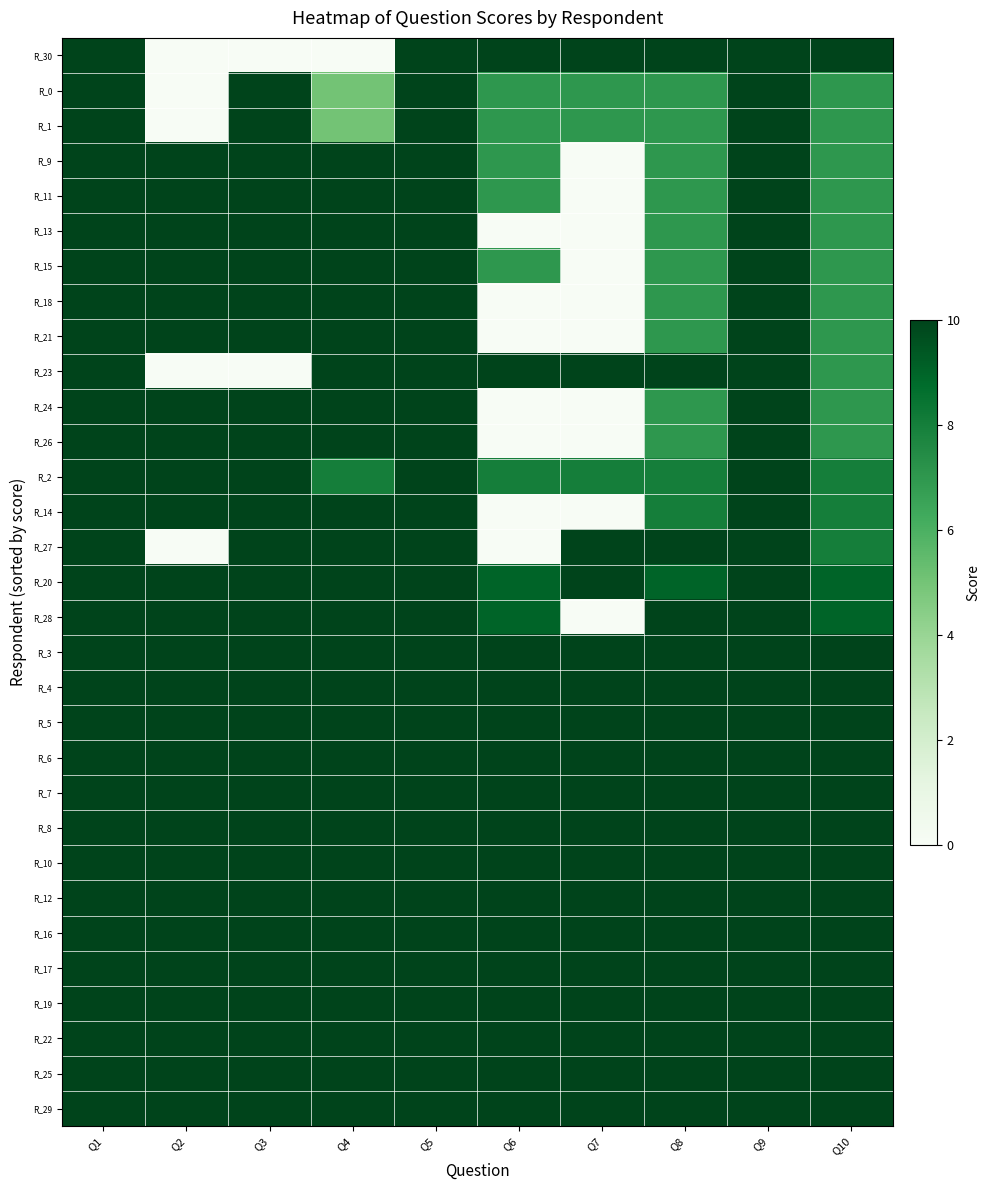

Reading right to left, extract all data points from this chart.

R_30: Q10=10	Q9=10	Q8=10	Q7=10	Q6=10	Q5=10	Q4=0	Q3=0	Q2=0	Q1=31
R_0: Q10=7	Q9=10	Q8=7	Q7=7	Q6=7	Q5=10	Q4=5	Q3=10	Q2=0	Q1=31
R_1: Q10=7	Q9=10	Q8=7	Q7=7	Q6=7	Q5=10	Q4=5	Q3=10	Q2=0	Q1=31
R_9: Q10=7	Q9=10	Q8=7	Q7=0	Q6=7	Q5=10	Q4=10	Q3=10	Q2=10	Q1=31
R_11: Q10=7	Q9=10	Q8=7	Q7=0	Q6=7	Q5=10	Q4=10	Q3=10	Q2=10	Q1=31
R_13: Q10=7	Q9=10	Q8=7	Q7=0	Q6=0	Q5=10	Q4=10	Q3=10	Q2=10	Q1=31
R_15: Q10=7	Q9=10	Q8=7	Q7=0	Q6=7	Q5=10	Q4=10	Q3=10	Q2=10	Q1=31
R_18: Q10=7	Q9=10	Q8=7	Q7=0	Q6=0	Q5=10	Q4=10	Q3=10	Q2=10	Q1=31
R_21: Q10=7	Q9=10	Q8=7	Q7=0	Q6=0	Q5=10	Q4=10	Q3=10	Q2=10	Q1=31
R_23: Q10=7	Q9=10	Q8=10	Q7=10	Q6=10	Q5=10	Q4=10	Q3=0	Q2=0	Q1=31
R_24: Q10=7	Q9=10	Q8=7	Q7=0	Q6=0	Q5=10	Q4=10	Q3=10	Q2=10	Q1=31
R_26: Q10=7	Q9=10	Q8=7	Q7=0	Q6=0	Q5=10	Q4=10	Q3=10	Q2=10	Q1=31
R_2: Q10=8	Q9=10	Q8=8	Q7=8	Q6=8	Q5=10	Q4=8	Q3=10	Q2=10	Q1=31
R_14: Q10=8	Q9=10	Q8=8	Q7=0	Q6=0	Q5=10	Q4=10	Q3=10	Q2=10	Q1=31
R_27: Q10=8	Q9=10	Q8=10	Q7=10	Q6=0	Q5=10	Q4=10	Q3=10	Q2=0	Q1=31
R_20: Q10=9	Q9=10	Q8=9	Q7=10	Q6=9	Q5=10	Q4=10	Q3=10	Q2=10	Q1=31
R_28: Q10=9	Q9=10	Q8=10	Q7=0	Q6=9	Q5=10	Q4=10	Q3=10	Q2=10	Q1=31
R_3: Q10=10	Q9=10	Q8=10	Q7=10	Q6=10	Q5=10	Q4=10	Q3=10	Q2=10	Q1=31
R_4: Q10=10	Q9=10	Q8=10	Q7=10	Q6=10	Q5=10	Q4=10	Q3=10	Q2=10	Q1=31
R_5: Q10=10	Q9=10	Q8=10	Q7=10	Q6=10	Q5=10	Q4=10	Q3=10	Q2=10	Q1=31
R_6: Q10=10	Q9=10	Q8=10	Q7=10	Q6=10	Q5=10	Q4=10	Q3=10	Q2=10	Q1=31
R_7: Q10=10	Q9=10	Q8=10	Q7=10	Q6=10	Q5=10	Q4=10	Q3=10	Q2=10	Q1=31
R_8: Q10=10	Q9=10	Q8=10	Q7=10	Q6=10	Q5=10	Q4=10	Q3=10	Q2=10	Q1=31
R_10: Q10=10	Q9=10	Q8=10	Q7=10	Q6=10	Q5=10	Q4=10	Q3=10	Q2=10	Q1=31
R_12: Q10=10	Q9=10	Q8=10	Q7=10	Q6=10	Q5=10	Q4=10	Q3=10	Q2=10	Q1=31
R_16: Q10=10	Q9=10	Q8=10	Q7=10	Q6=10	Q5=10	Q4=10	Q3=10	Q2=10	Q1=31
R_17: Q10=10	Q9=10	Q8=10	Q7=10	Q6=10	Q5=10	Q4=10	Q3=10	Q2=10	Q1=31
R_19: Q10=10	Q9=10	Q8=10	Q7=10	Q6=10	Q5=10	Q4=10	Q3=10	Q2=10	Q1=31
R_22: Q10=10	Q9=10	Q8=10	Q7=10	Q6=10	Q5=10	Q4=10	Q3=10	Q2=10	Q1=31
R_25: Q10=10	Q9=10	Q8=10	Q7=10	Q6=10	Q5=10	Q4=10	Q3=10	Q2=10	Q1=31
R_29: Q10=10	Q9=10	Q8=10	Q7=10	Q6=10	Q5=10	Q4=10	Q3=10	Q2=10	Q1=31